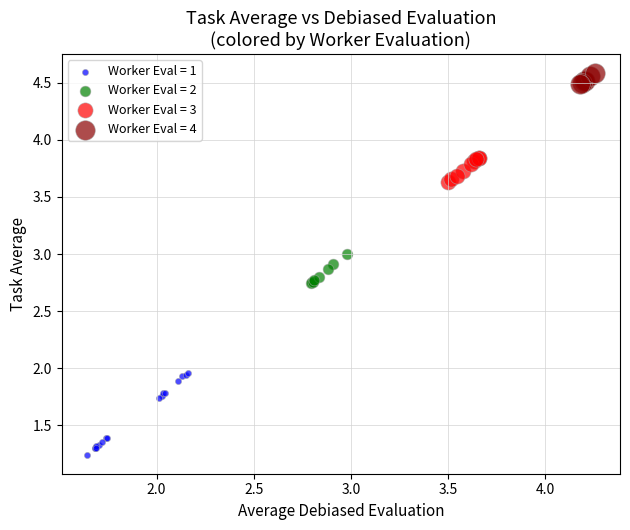

Which series contains the highest Y value?

Worker Eval = 4